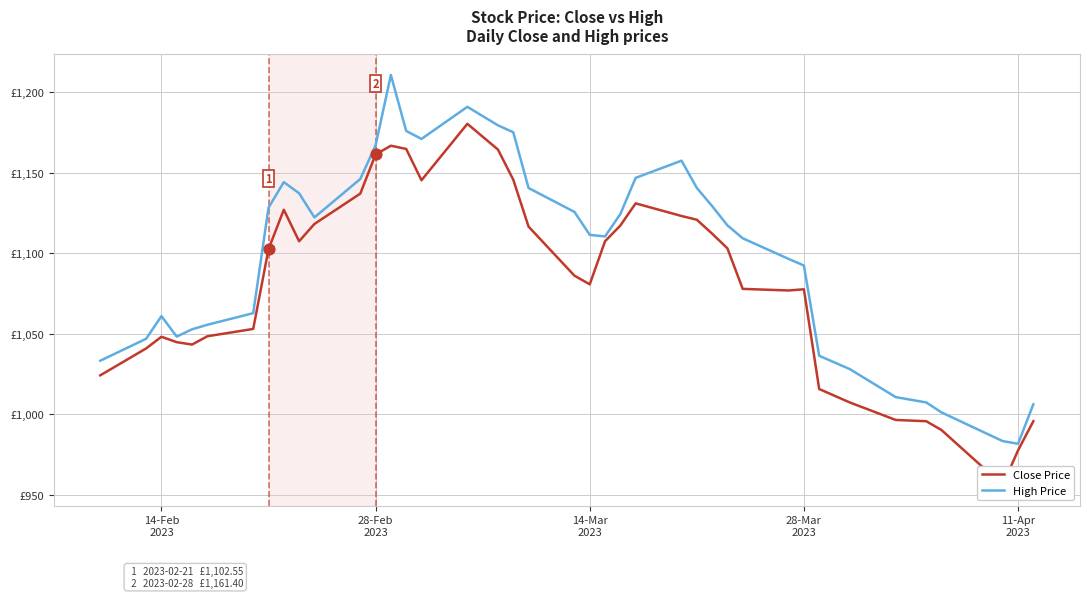

Is the value of Close Price at 11-Apr 2023 greater than the value of High Price at 14-Feb 2023?

No